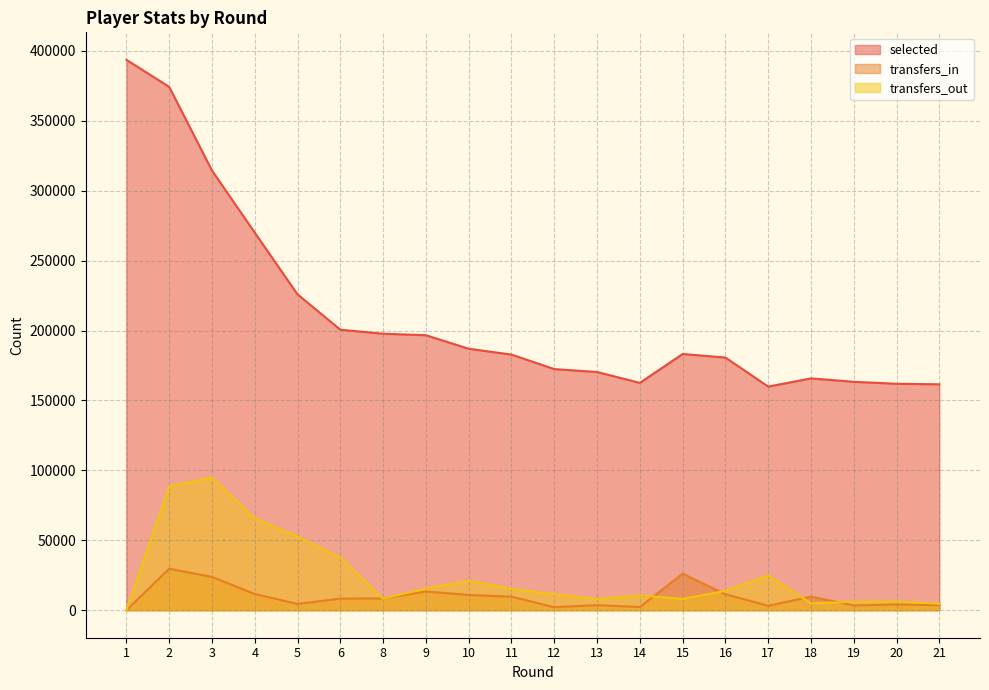

Reading right to left, what are all the values shown in this chart?

selected: 161572	161952	163363	165798	159929	180704	183236	162595	170352	172458	182809	186998	196671	197740	200611	225863	270009	314428	374287	393620
transfers_in: 3638	4133	3376	9689	3165	11408	26142	2288	3612	2153	9659	10892	13365	8369	8307	4496	11583	23797	29672	0
transfers_out: 4643	6228	6041	4865	24830	13828	8044	10594	8025	11479	15194	21108	15539	8273	37653	52575	65670	94964	88457	0